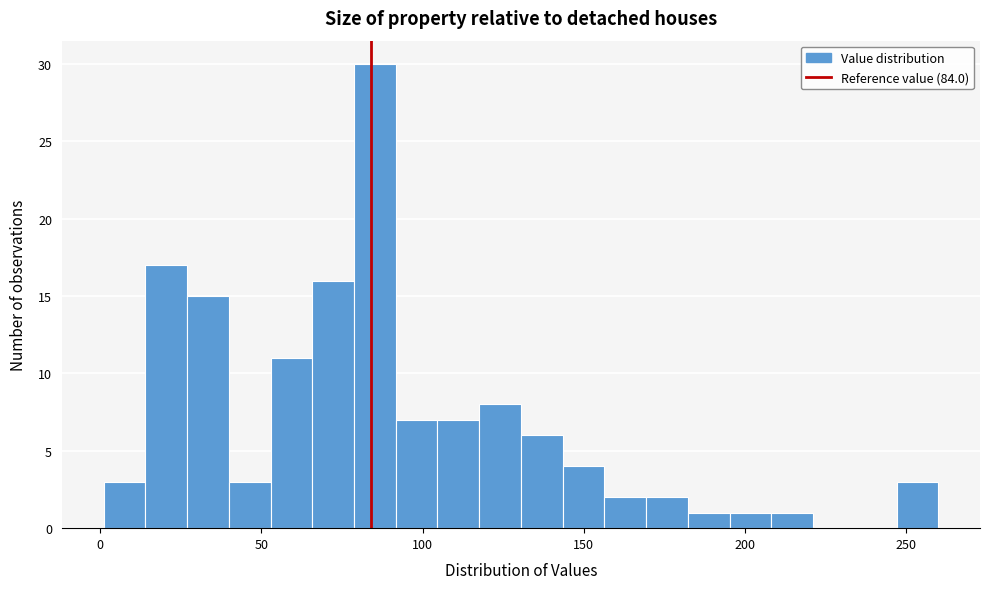

Read against the x-axis, roughly where is the centre of the tallest bar?

85